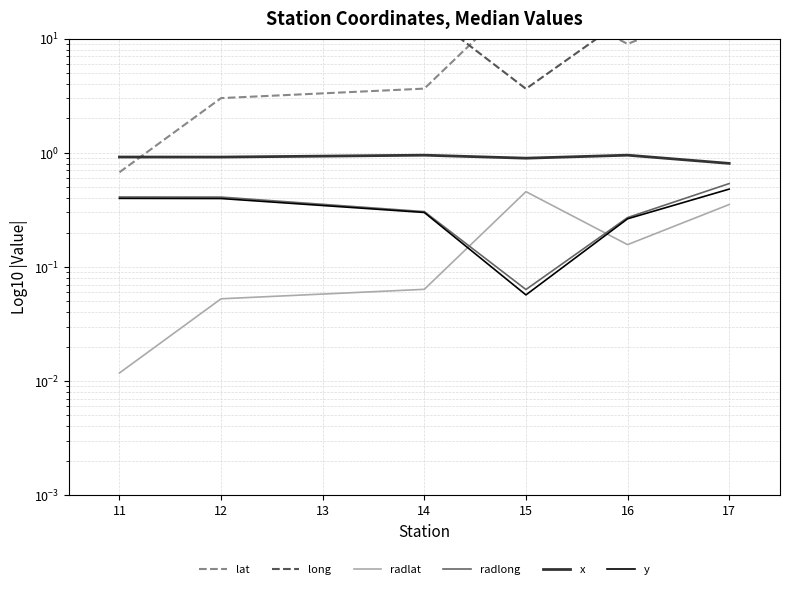

What is the difference between the maximum and minimum values in the radlat series?

0.4